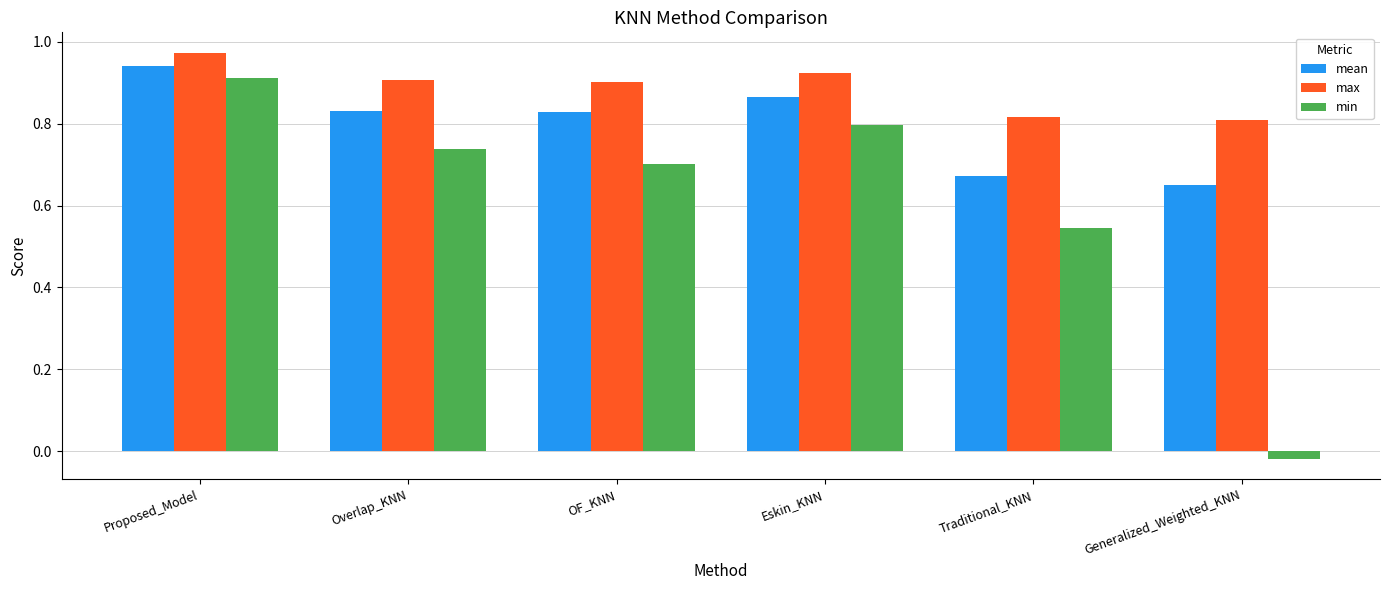

At which label does min reach its peak?

Proposed_Model